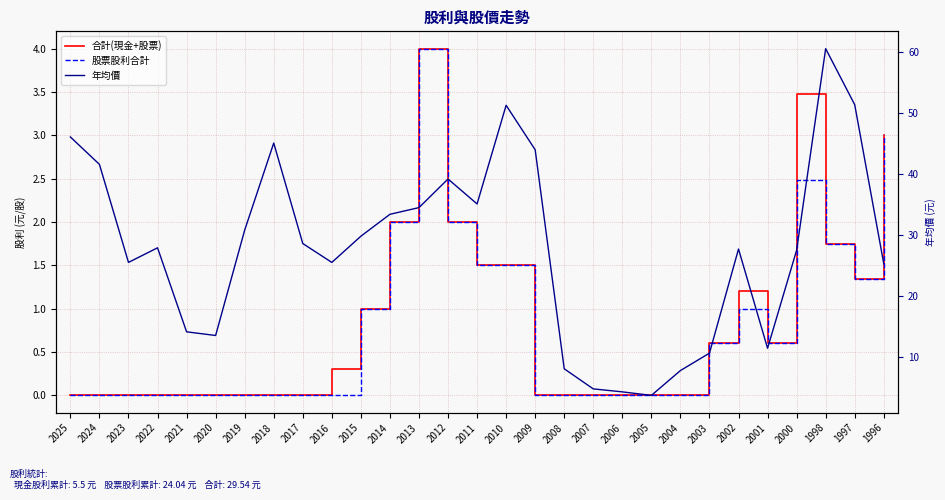

Reading left to right, what are all the values shown in this chart?

合計(現金+股票): 0.0	0.0	0.0	0.0	0.0	0.0	0.0	0.0	0.0	0.3	1.0	2.0	4.0	2.0	1.5	1.5	0.0	0.0	0.0	0.0	0.0	0.0	0.6	1.2	0.6	3.5	1.8	1.3	3.0
股票股利合計: 0.0	0.0	0.0	0.0	0.0	0.0	0.0	0.0	0.0	0.0	1.0	2.0	4.0	2.0	1.5	1.5	0.0	0.0	0.0	0.0	0.0	0.0	0.6	1.0	0.6	2.5	1.8	1.3	3.0
年均價: 46.1	41.6	25.5	27.9	14.1	13.5	30.8	45.1	28.6	25.5	29.8	33.4	34.5	39.2	35.1	51.3	44.0	8.0	4.7	4.2	3.7	7.7	10.6	27.7	11.4	27.5	60.6	51.4	25.3